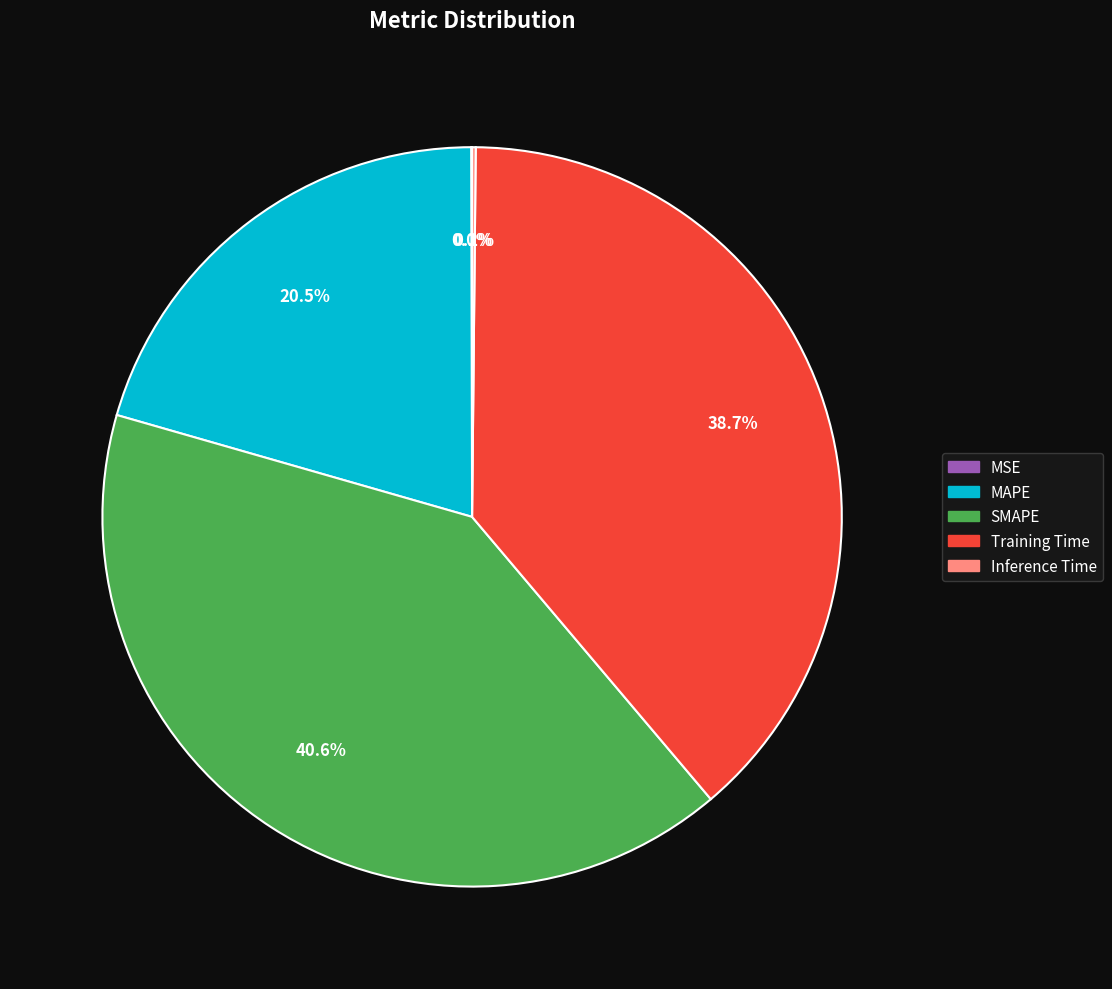

Is the sum of SMAPE and MAPE greater than half?

Yes